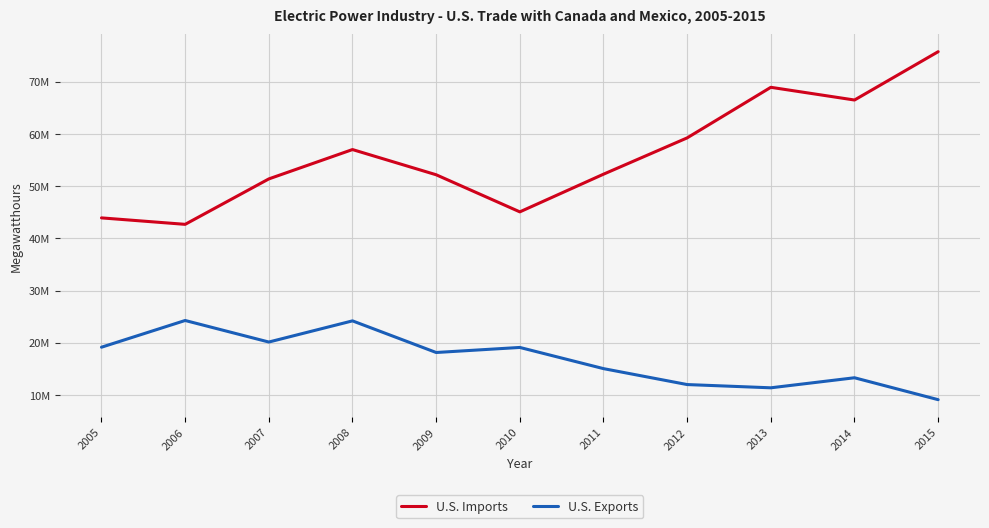

What is the maximum value shown in the chart?

75770469